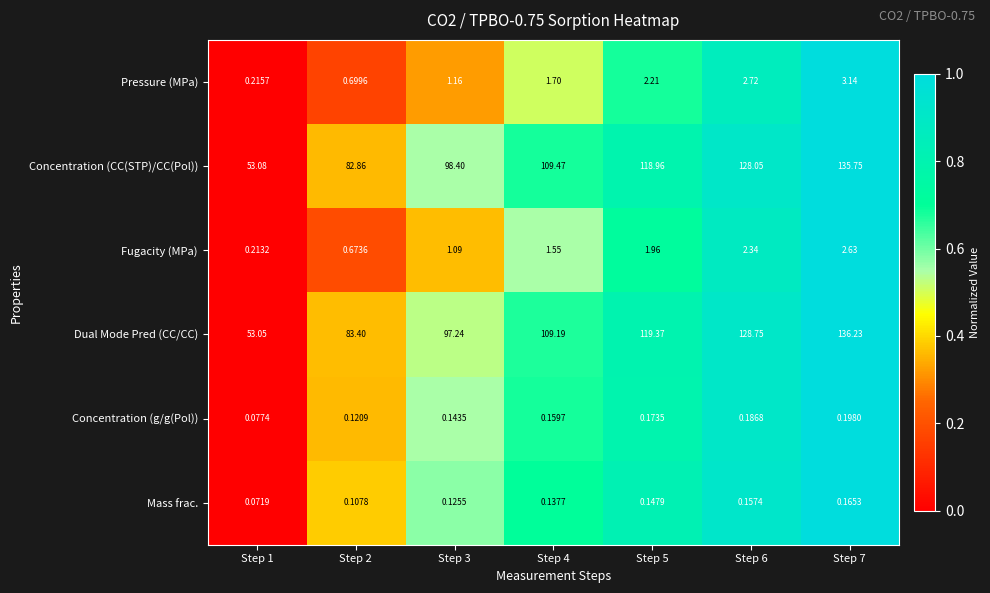

Rank the series at Step 7 from highest to lowest value.

Dual Mode Pred (CC/CC), Concentration (CC(STP)/CC(Pol)), Pressure (MPa), Fugacity (MPa), Concentration (g/g(Pol)), Mass frac.